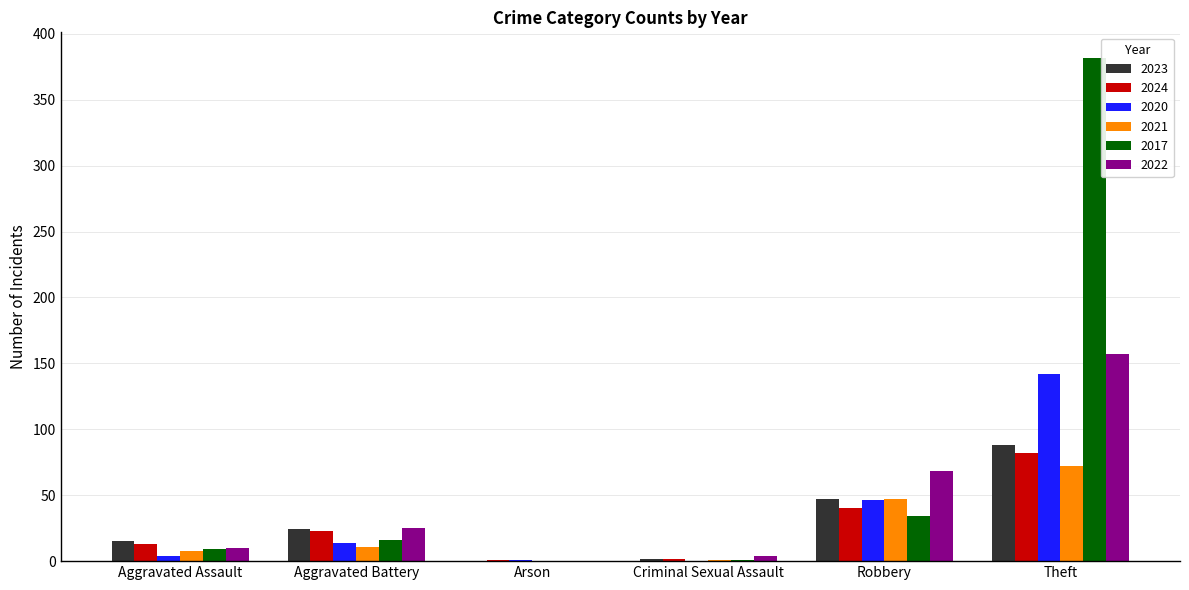

What is the greatest value displayed?

382